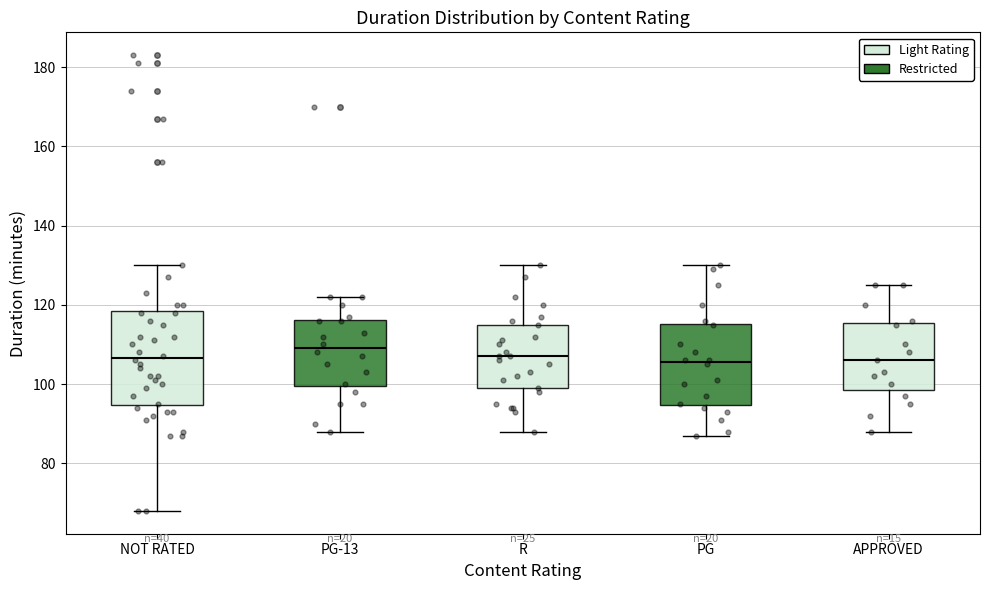

Where is the upper edge of the box for PG on the y-axis? The values are not printed on the chart, so give them approximately, as read against the axis.

116